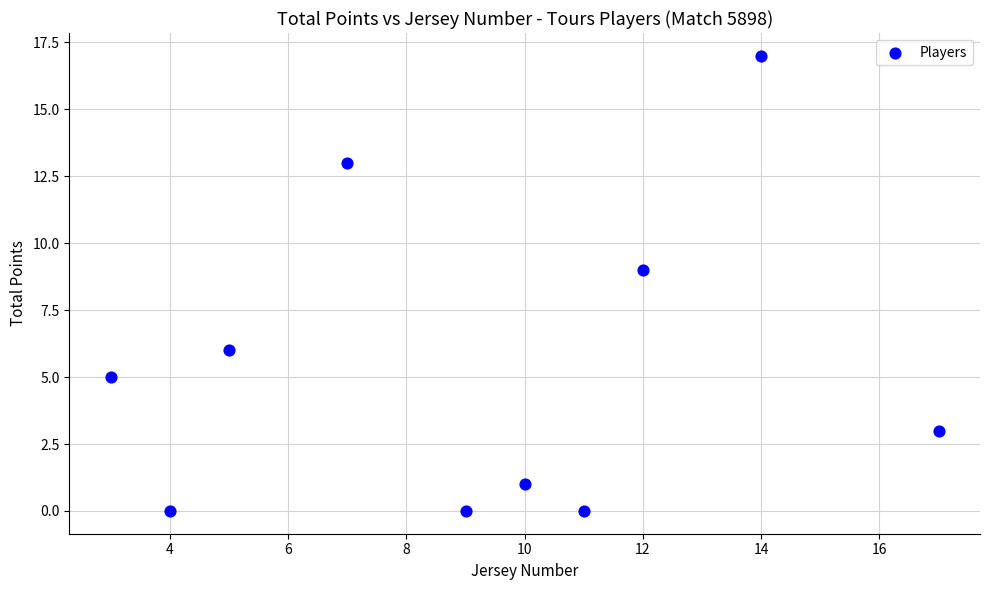

What is the average X value?

9